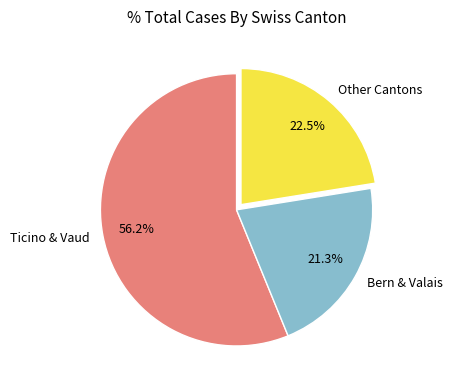

What is the largest slice in the pie chart?

Ticino & Vaud